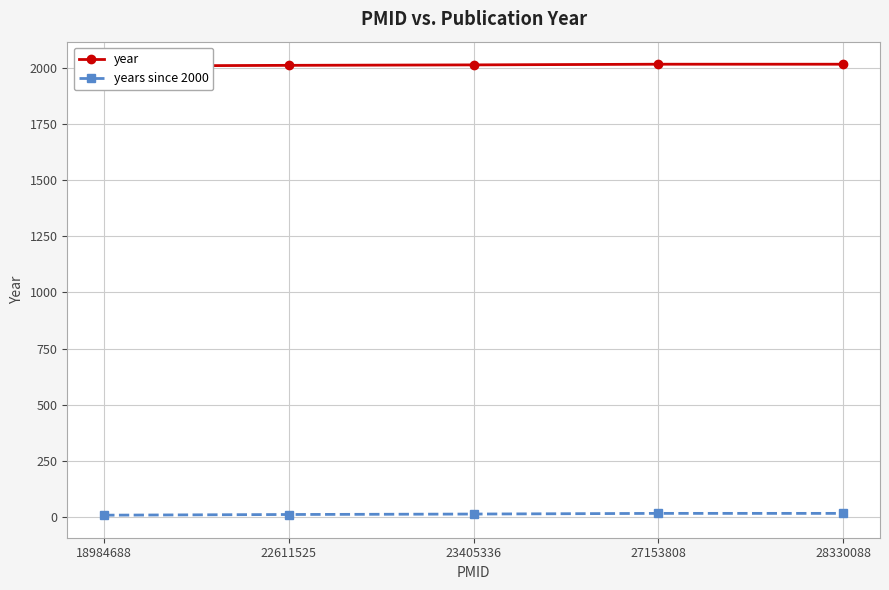

Where is years since 2000 nearest to the value 12?

22611525